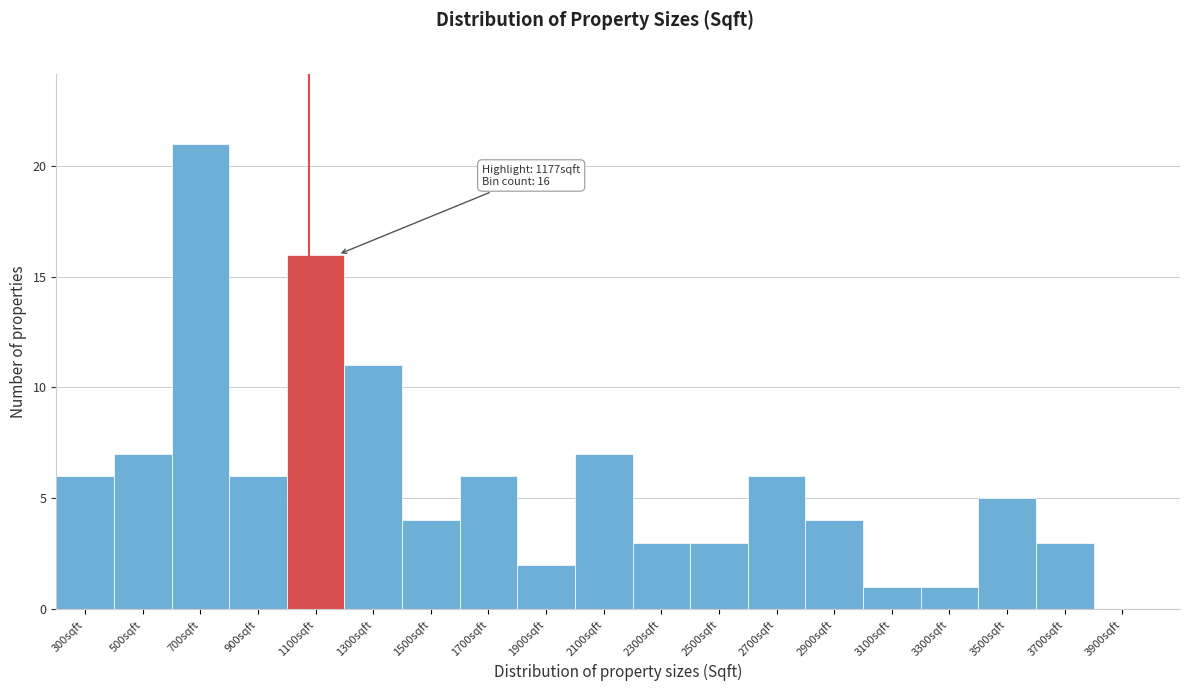

Reading left to right, list all the values displayed in this chart.

300sqft=6	500sqft=7	700sqft=21	900sqft=6	1100sqft=16	1300sqft=11	1500sqft=4	1700sqft=6	1900sqft=2	2100sqft=7	2300sqft=3	2500sqft=3	2700sqft=6	2900sqft=4	3100sqft=1	3300sqft=1	3500sqft=5	3700sqft=3	3900sqft=0